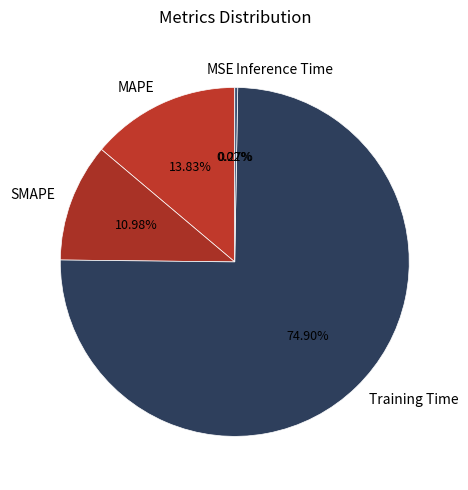

True or false: SMAPE accounts for 11% of the total.

True